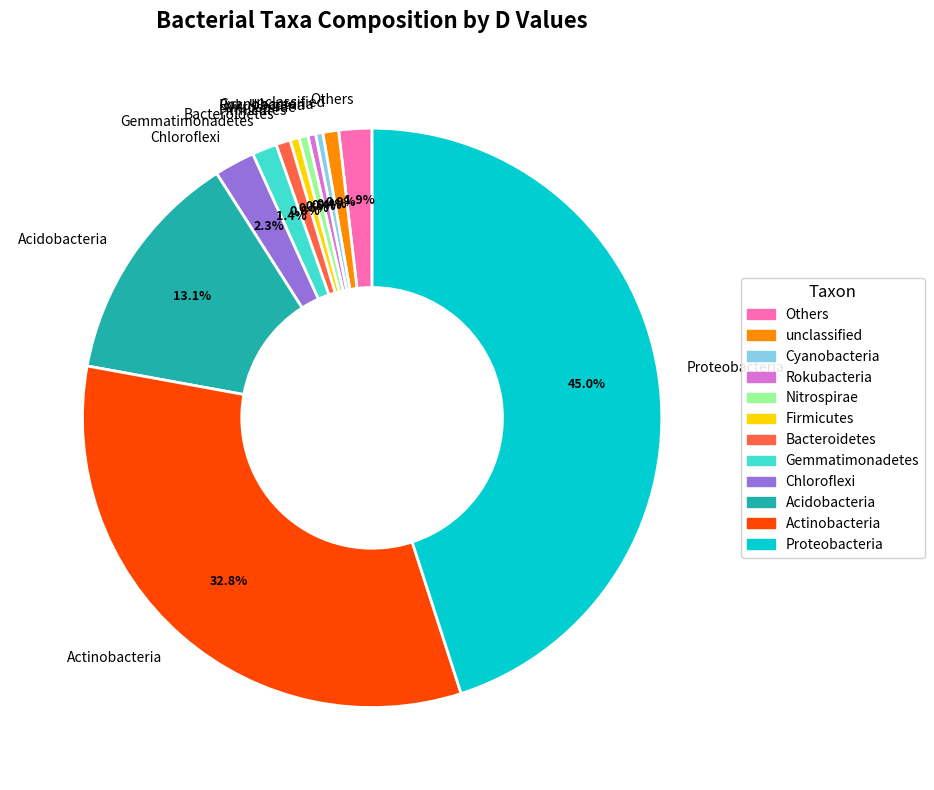

Is it true that Actinobacteria is 40% of the pie?

False